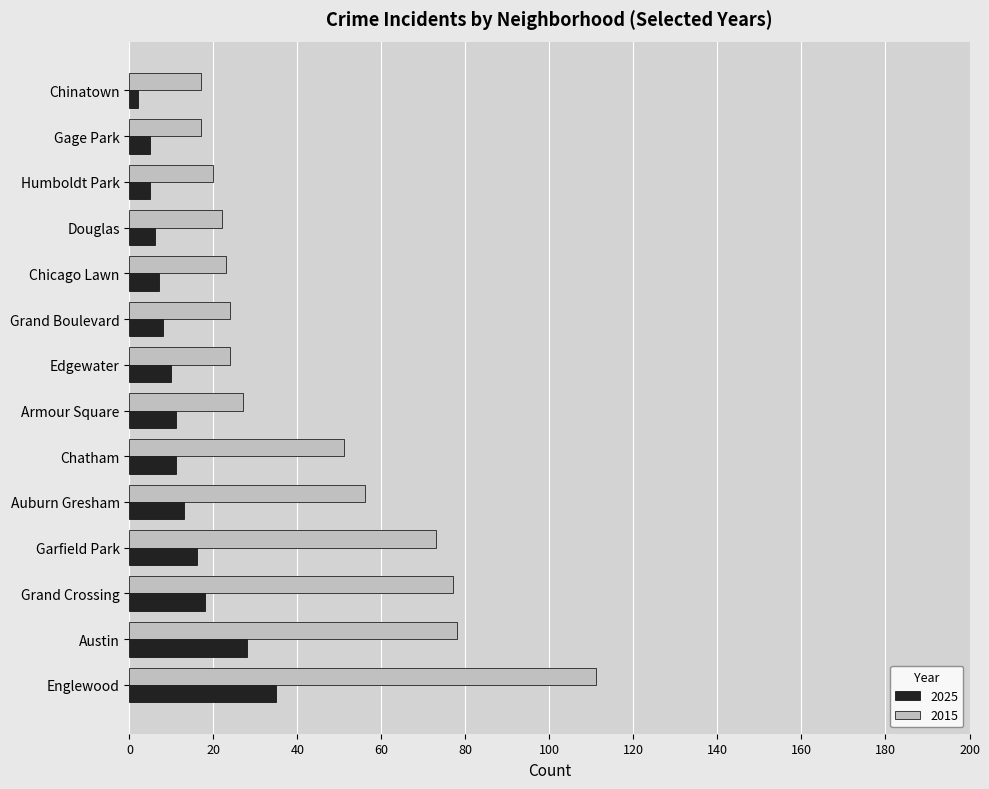

Which category has the highest value in the 2015 series?

Englewood